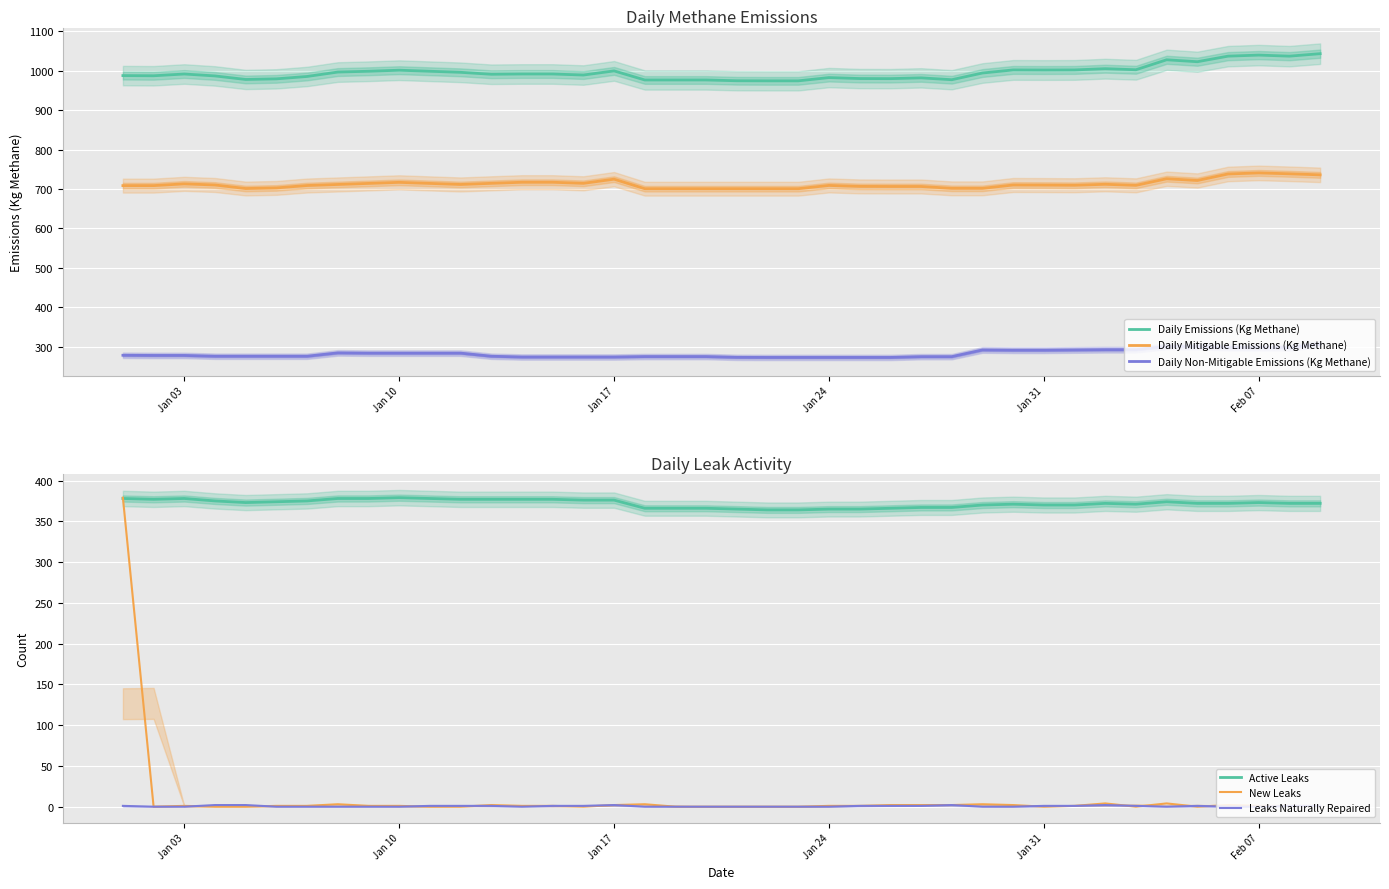

What are all the series names shown in the legend?

Daily Emissions (Kg Methane), Daily Mitigable Emissions (Kg Methane), Daily Non-Mitigable Emissions (Kg Methane), Active Leaks, New Leaks, Leaks Naturally Repaired